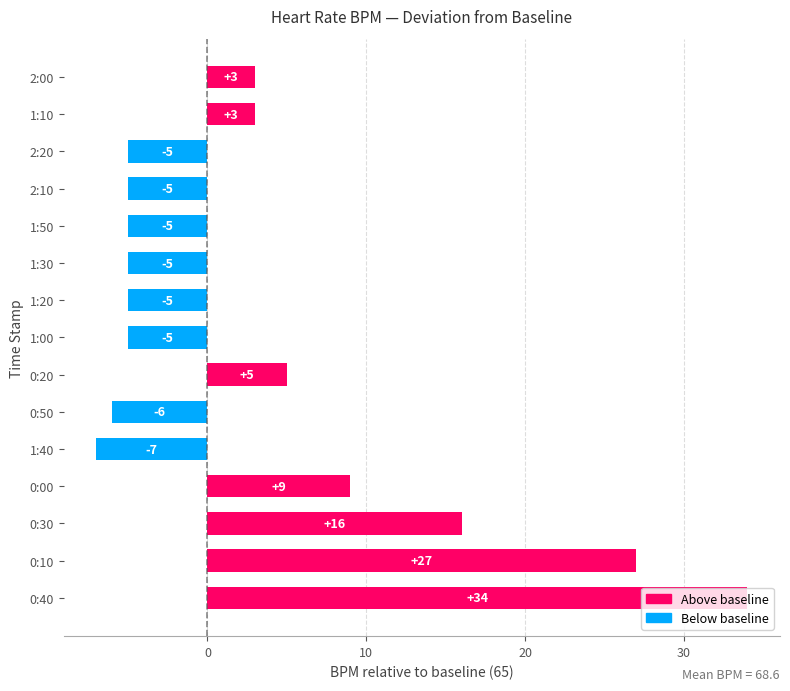

Which category has the highest value across all series?

0:40